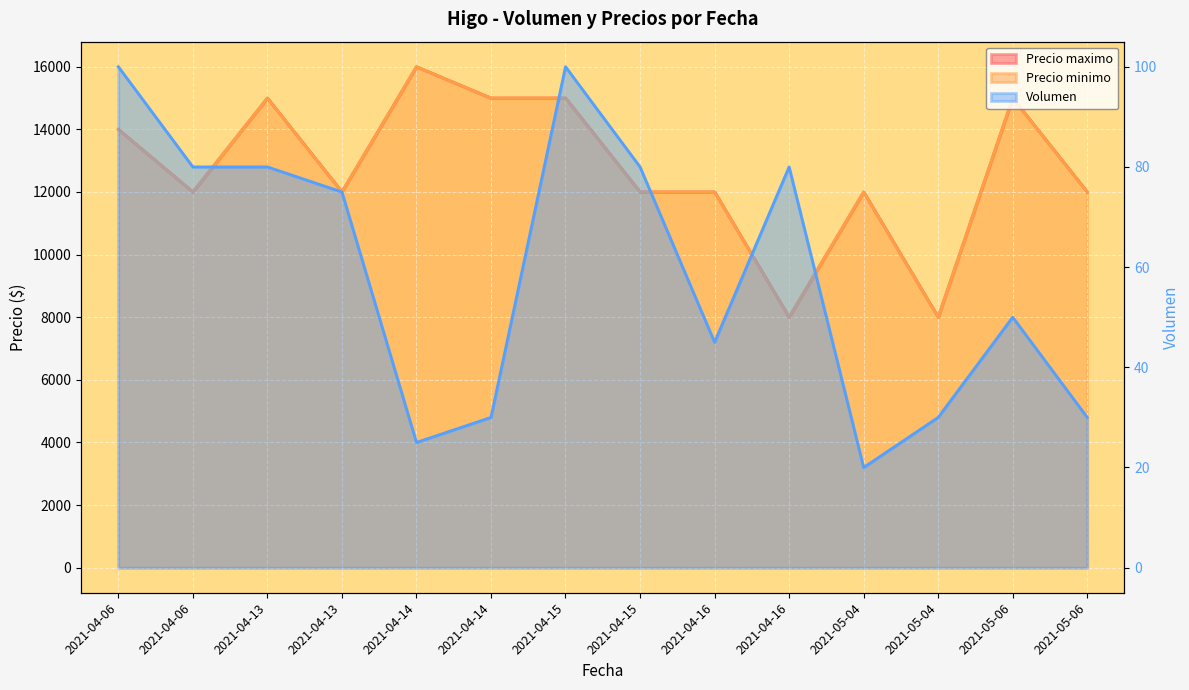

How many lines are shown in the chart?

3